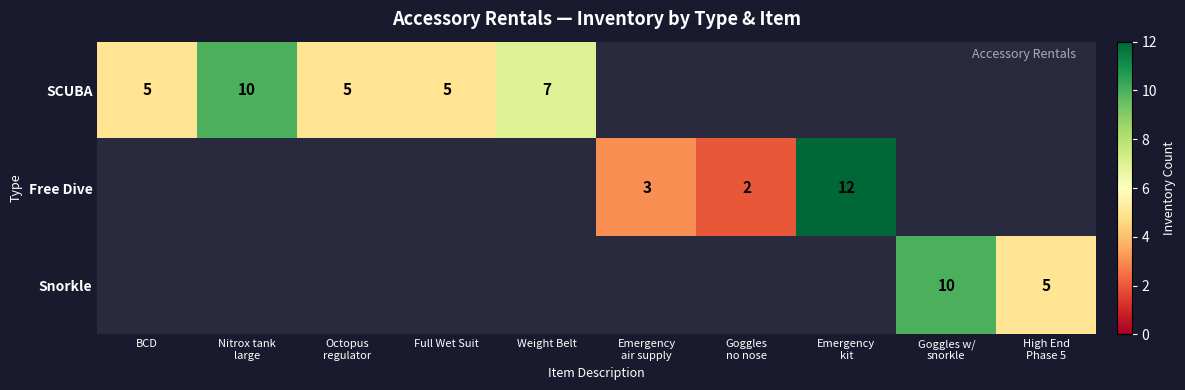

Is it true that SCUBA equals 5 at Full Wet Suit?

True